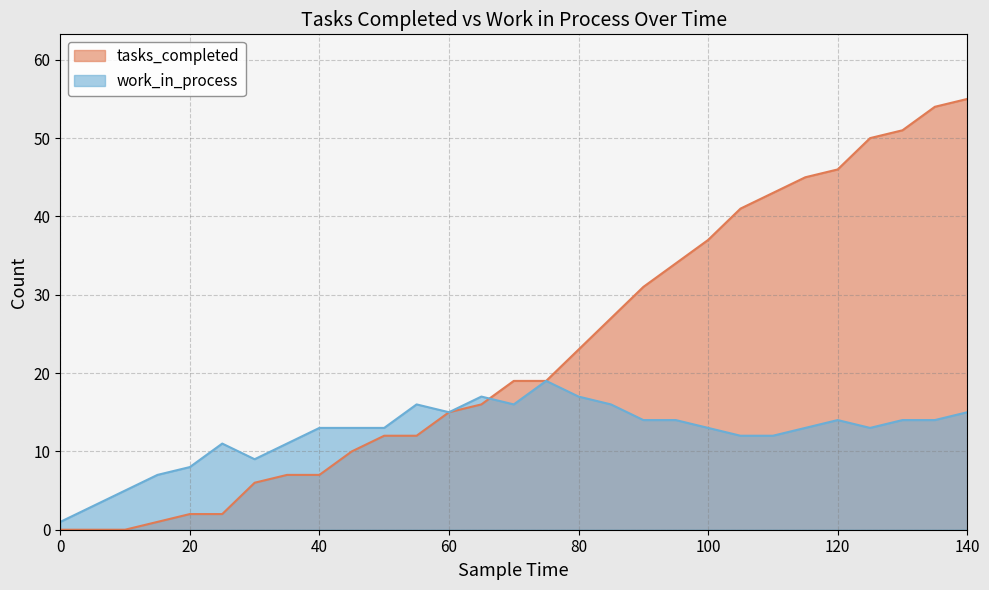

How many lines are shown in the chart?

2